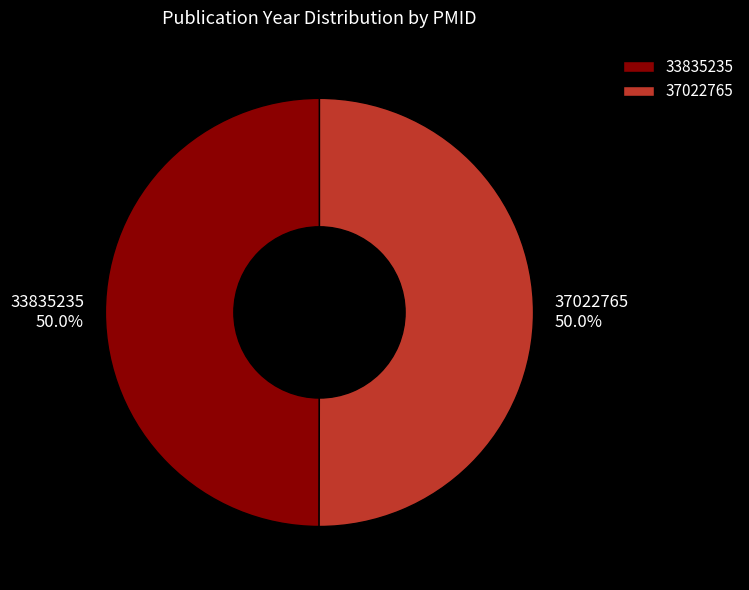

Approximately how many times larger is the value at 33835235 compared to 37022765?

1.0